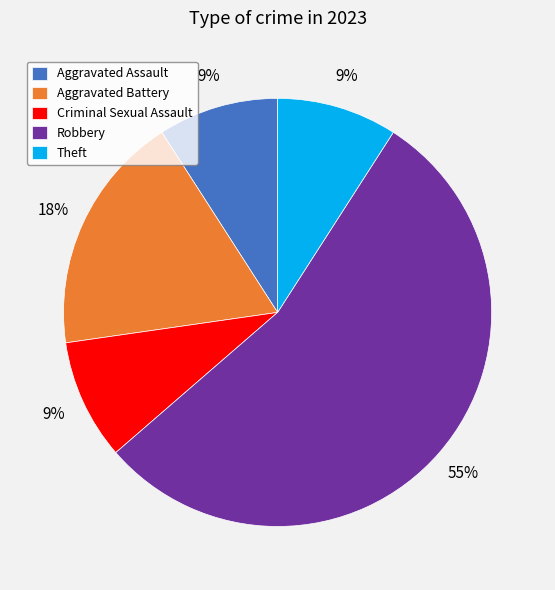

What is the largest slice in the pie chart?

Robbery